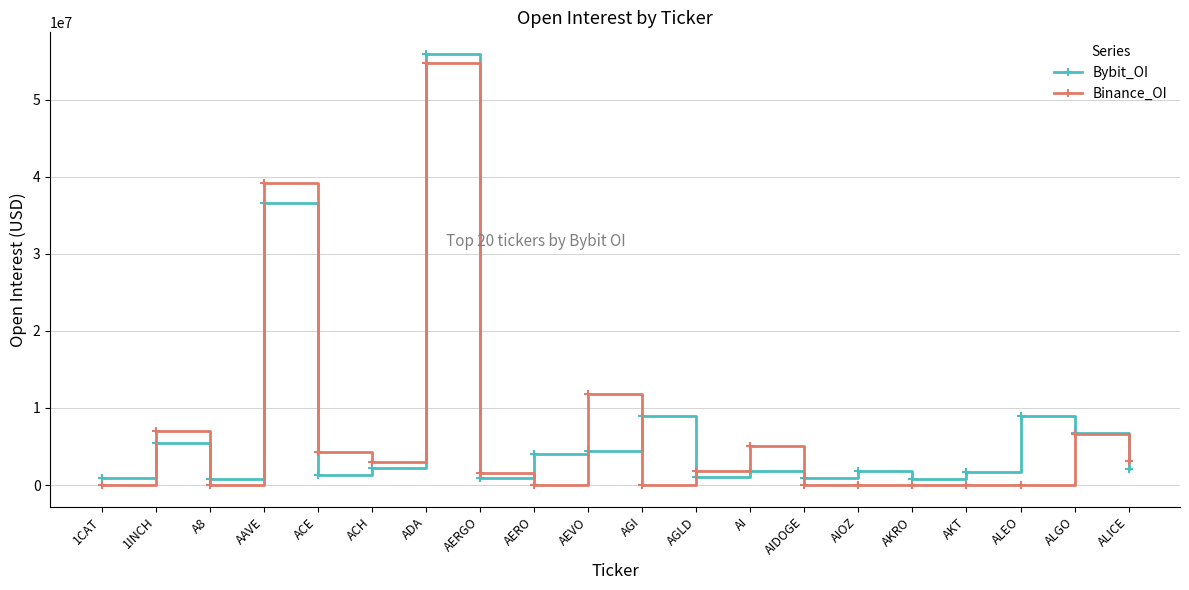

True or false: Bybit_OI has more than 2 interior local peaks.

True